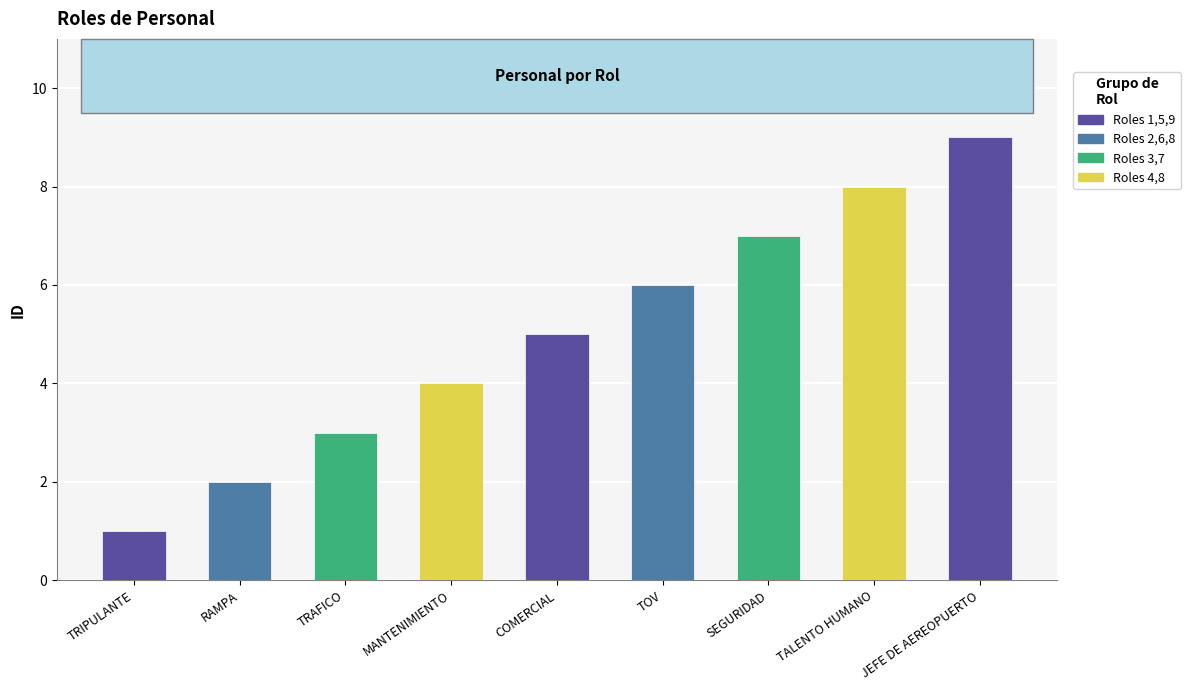

What is the value of the 7th bar from the left?

7